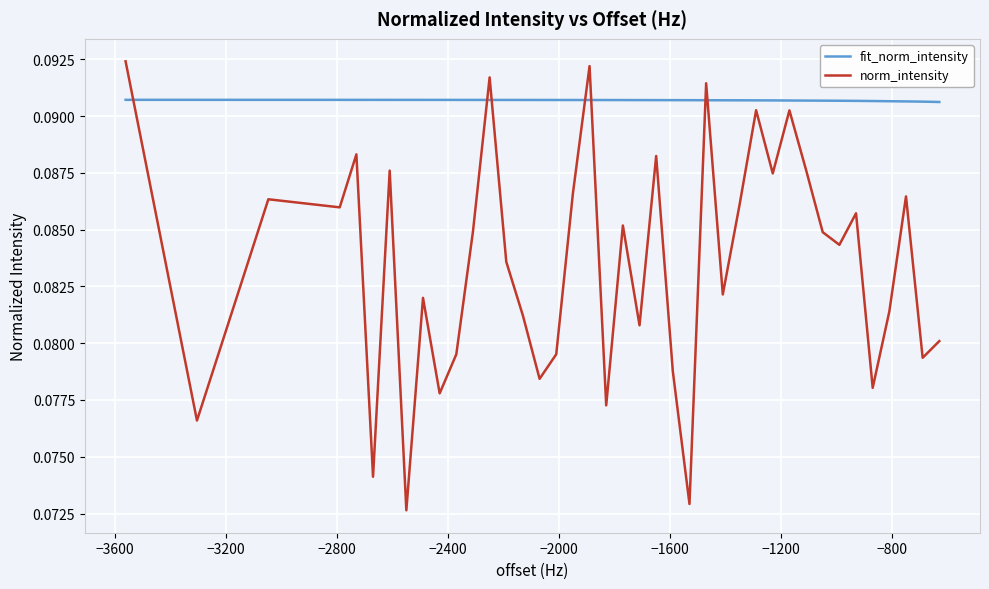

List the series in order of their overall mean, lowest first.

norm_intensity, fit_norm_intensity